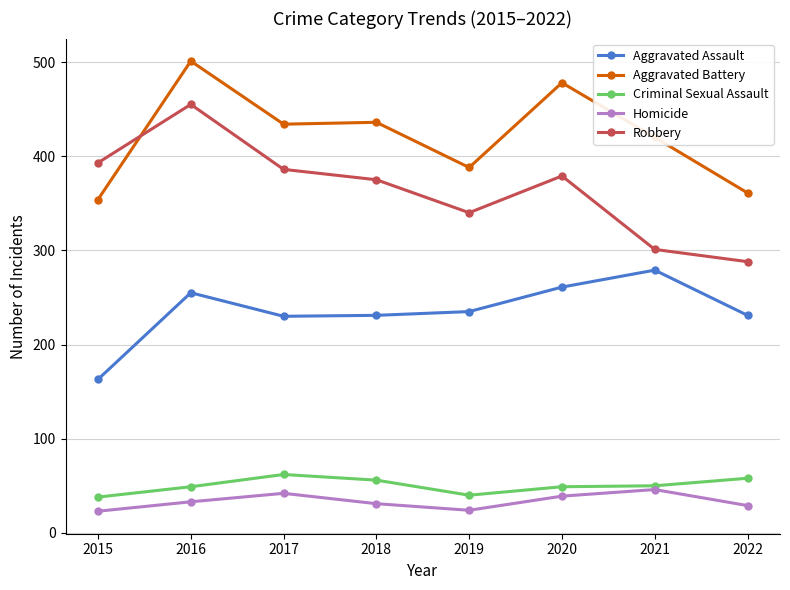

Between 2020 and 2021, which series saw the biggest shift?

Robbery